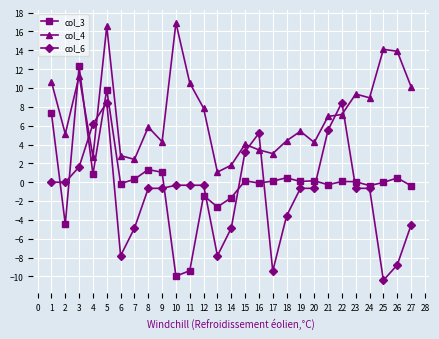

True or false: col_6 has more than 0 points higher than both neighbors.

True